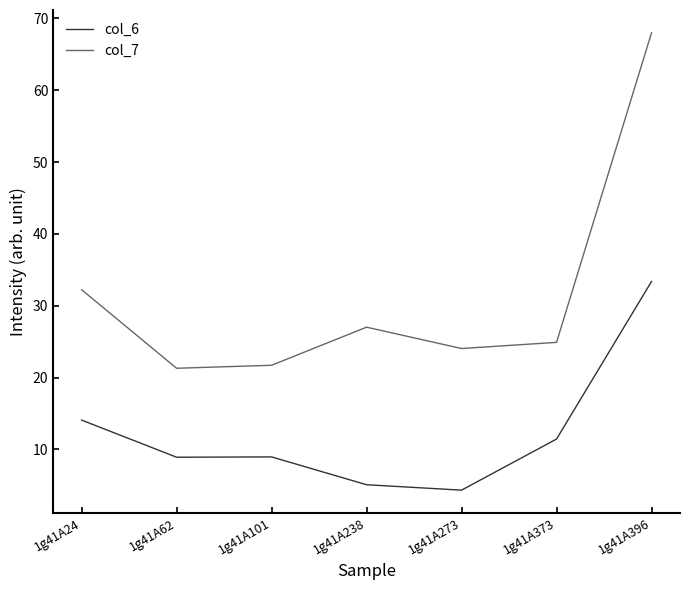

Count the number of categories in the chart.

7